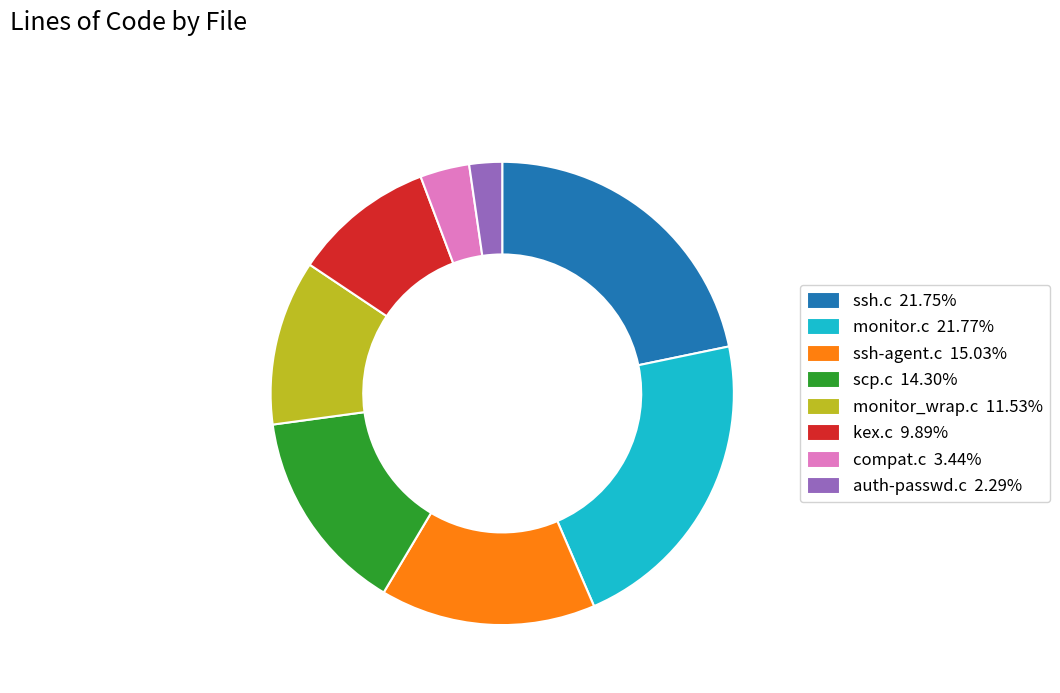

True or false: monitor.c accounts for 22% of the total.

True